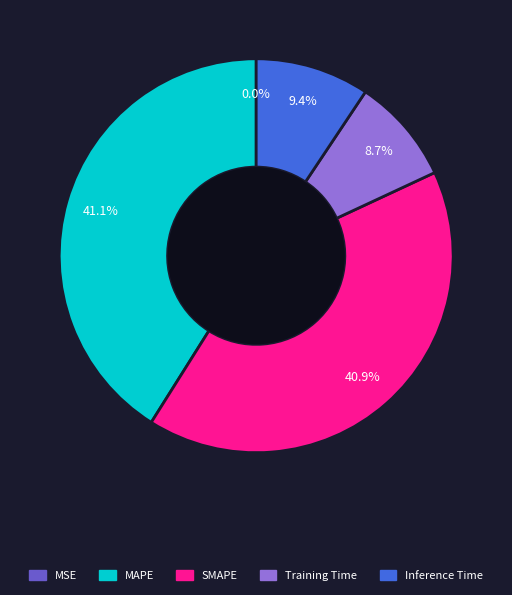

True or false: SMAPE accounts for 48% of the total.

False